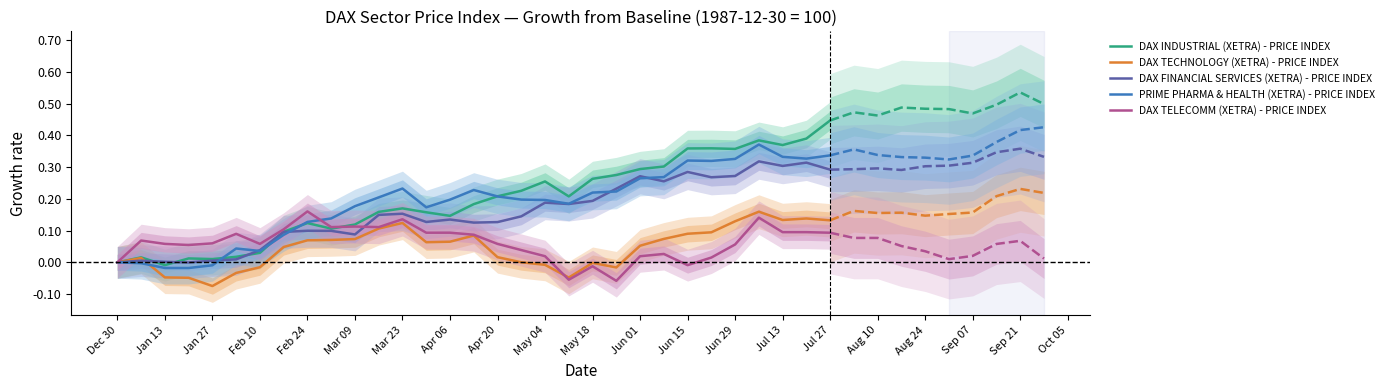

How many lines are shown in the chart?

5